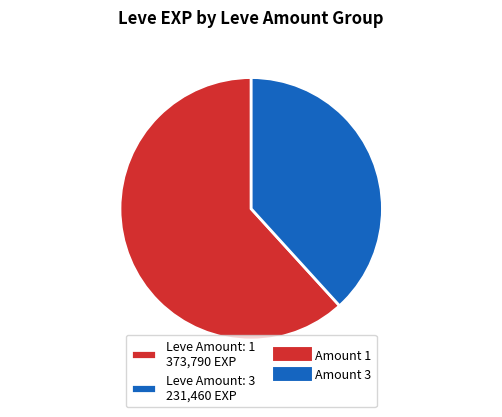

Is there any slice that represents more than half of the pie?

Yes